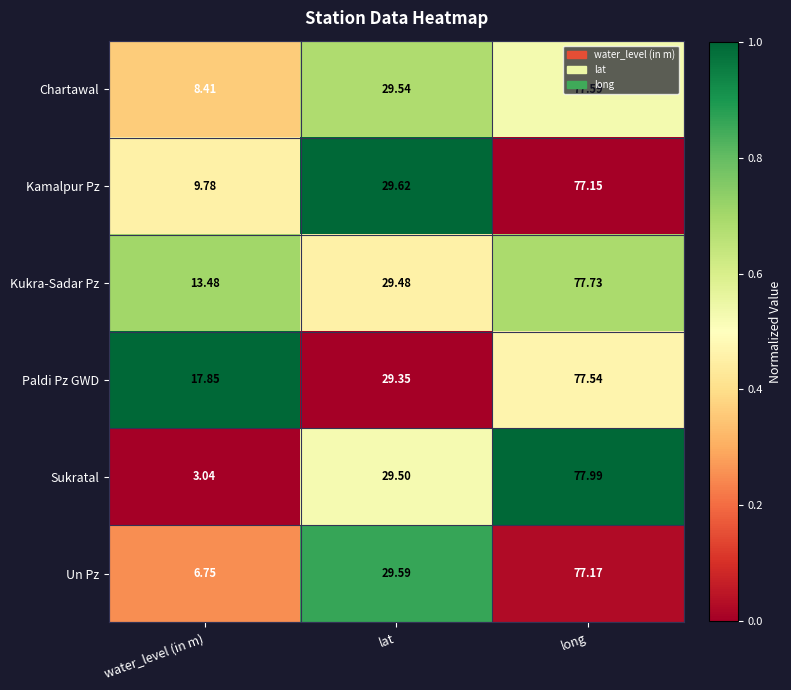

Which series changed the most between lat and long?

Sukratal